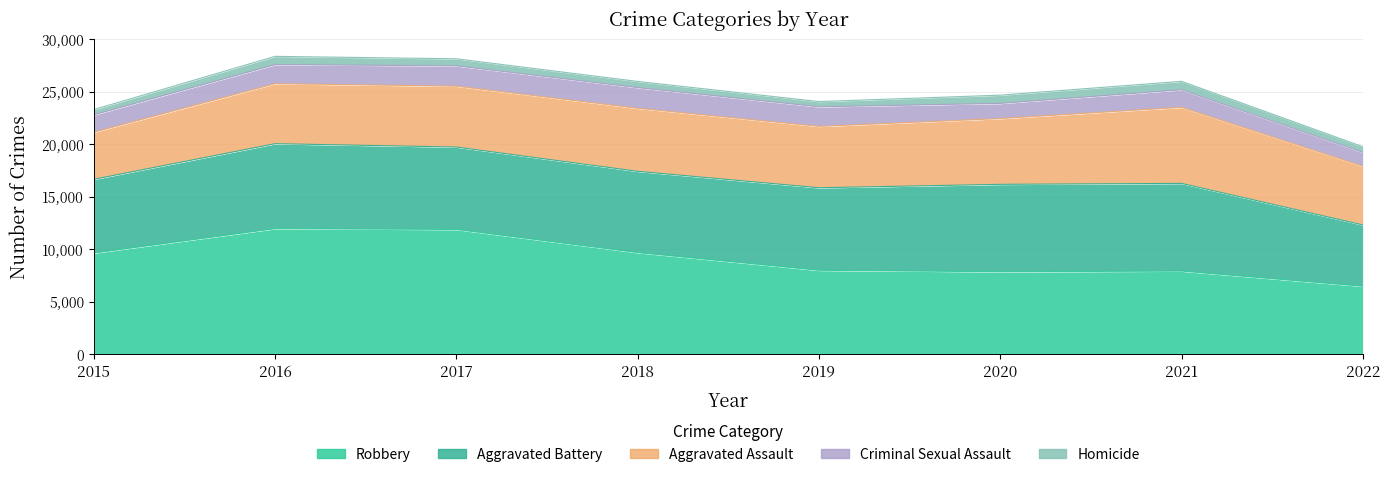

What is the value of the Aggravated Battery point at the 1st from the left?

7018